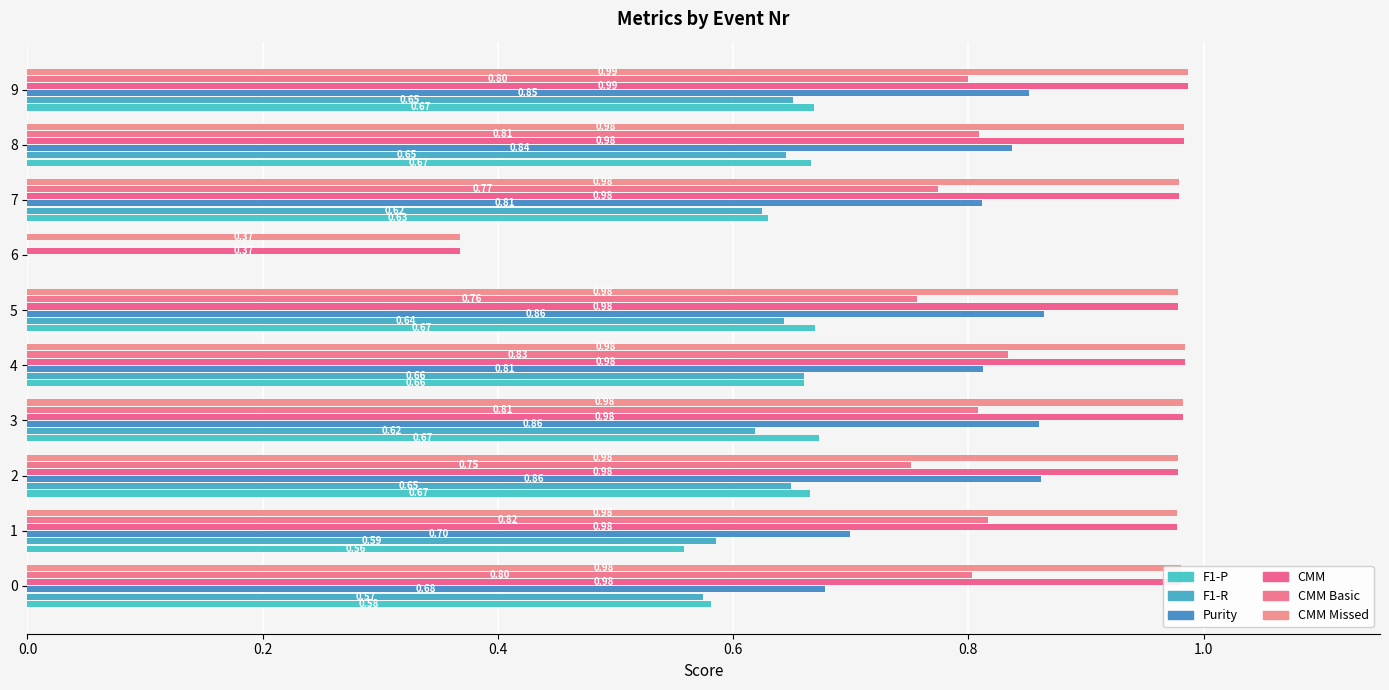

Which series has the largest range (max minus min)?

Purity